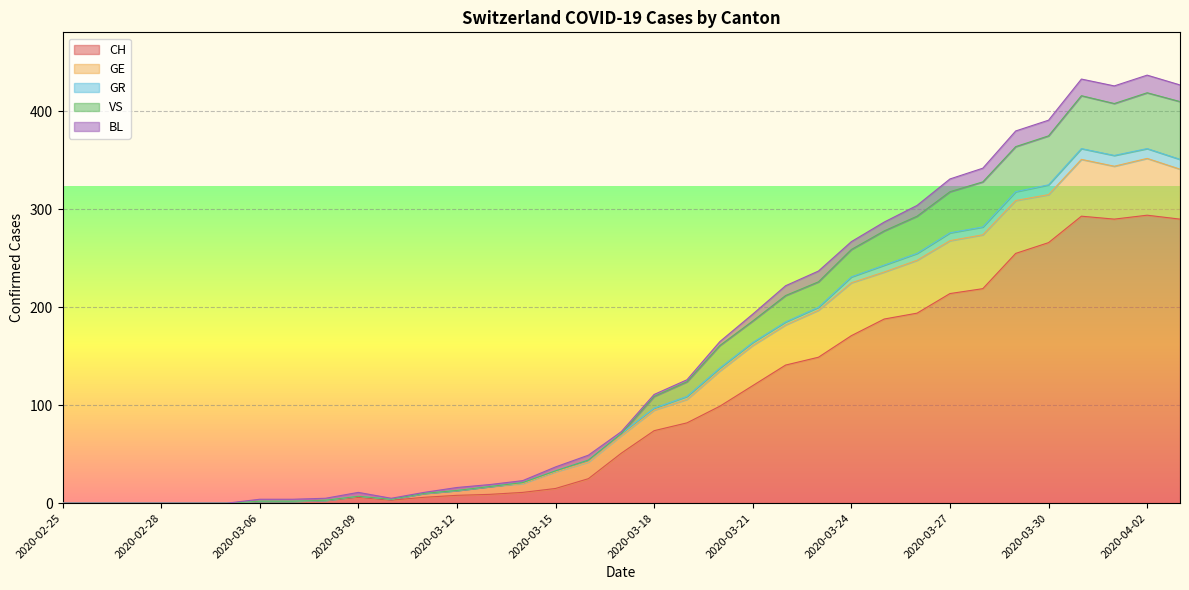

At which label does VS reach its minimum?

2020-02-25